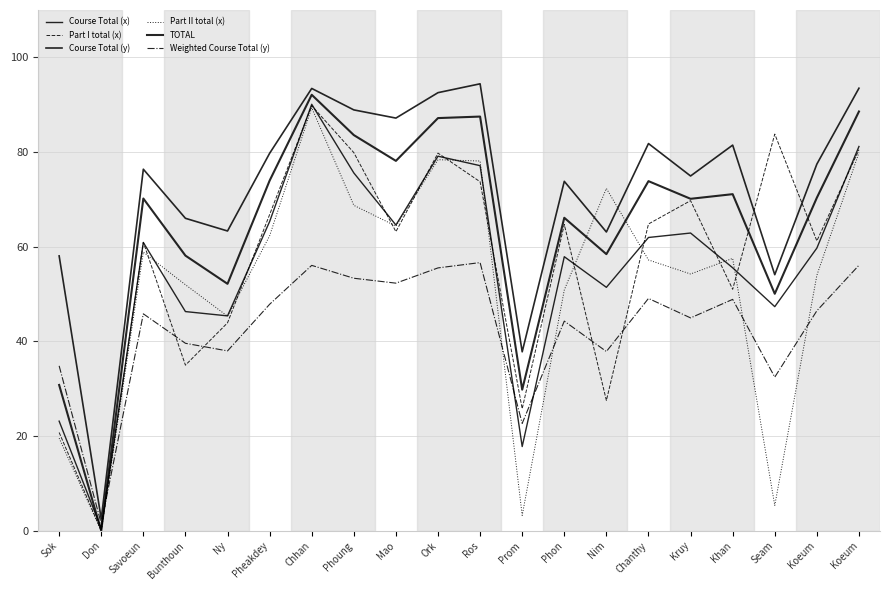

Where is Part I total (x) nearest to the value 44?

Ny